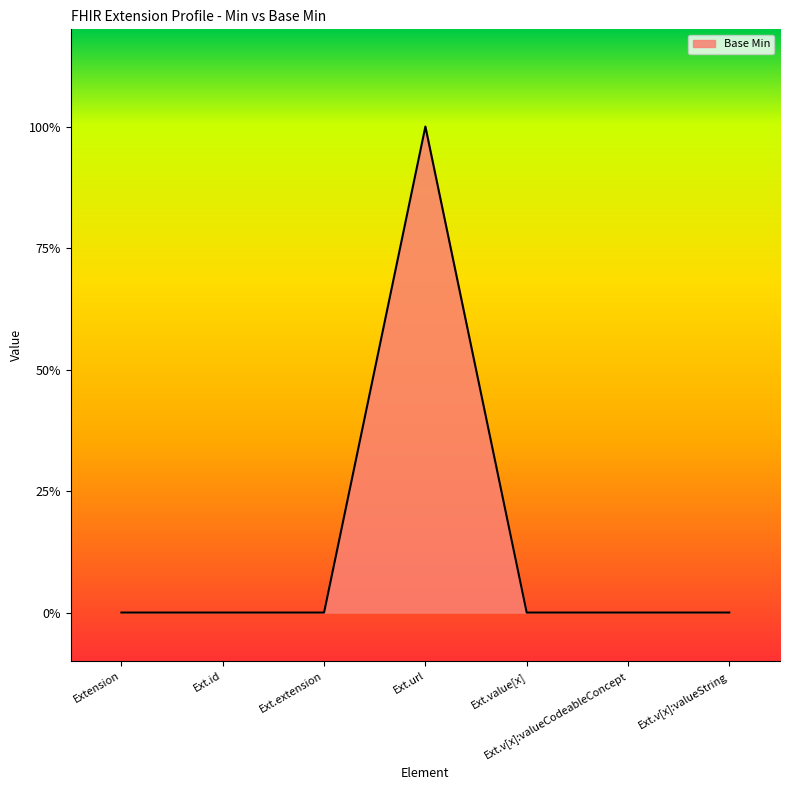

Rank the categories by value from highest to lowest.

Ext.url, Extension, Ext.id, Ext.extension, Ext.value[x], Ext.v[x]:valueCodeableConcept, Ext.v[x]:valueString